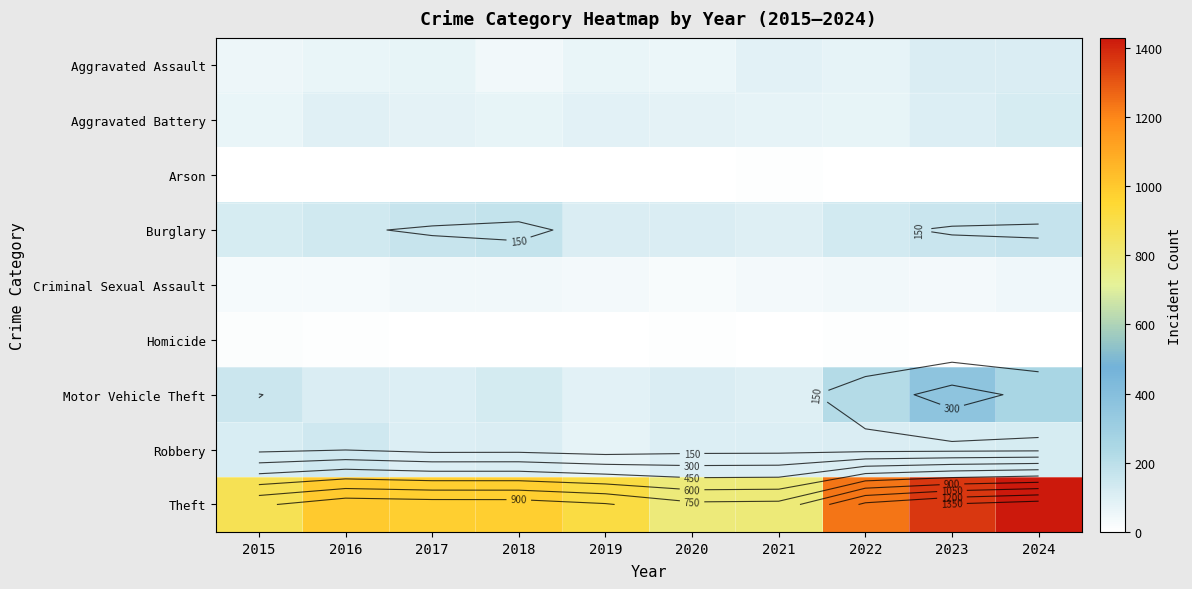

What is the difference between the maximum and second lowest values in the Arson series?

6